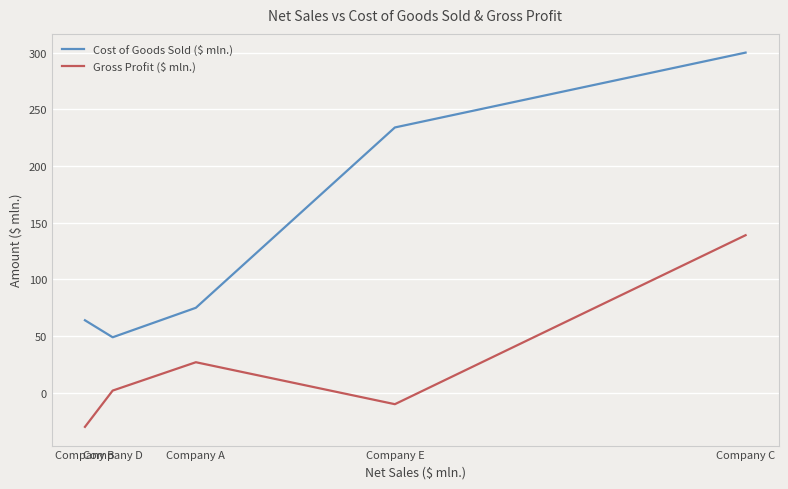

Does the chart have visible grid lines?

Yes